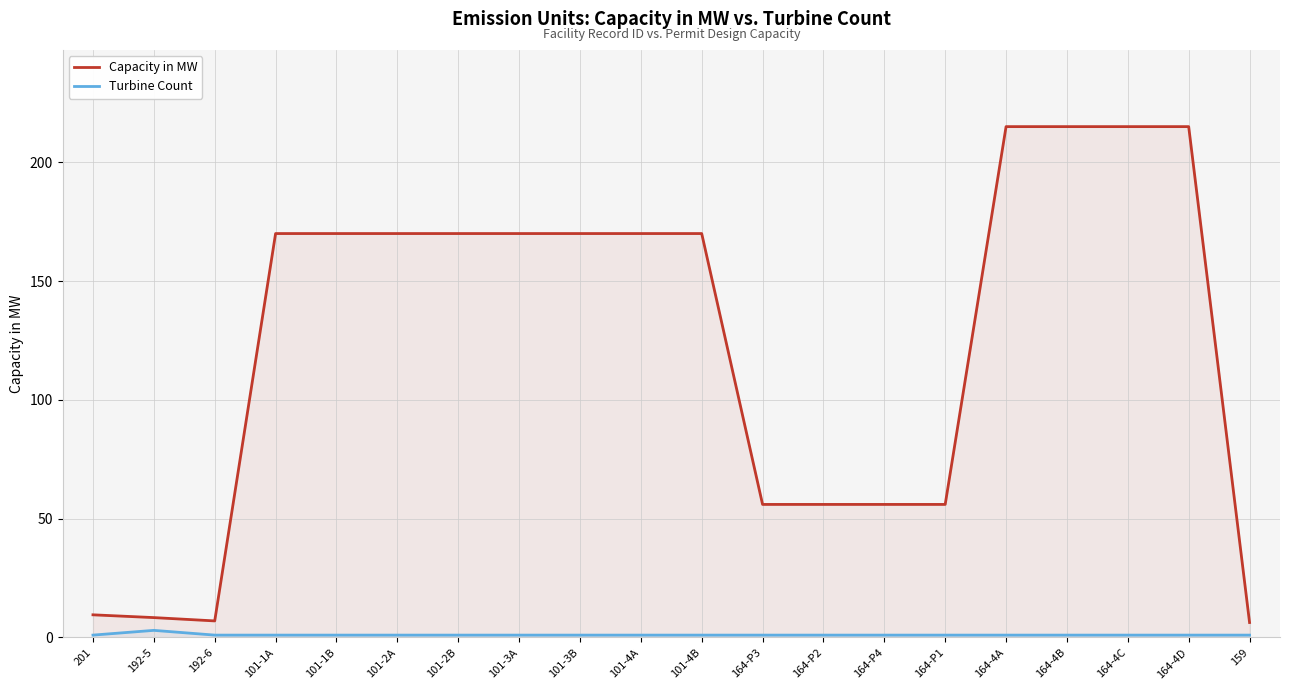

How many Turbine Count values are between 1 and 2?

19